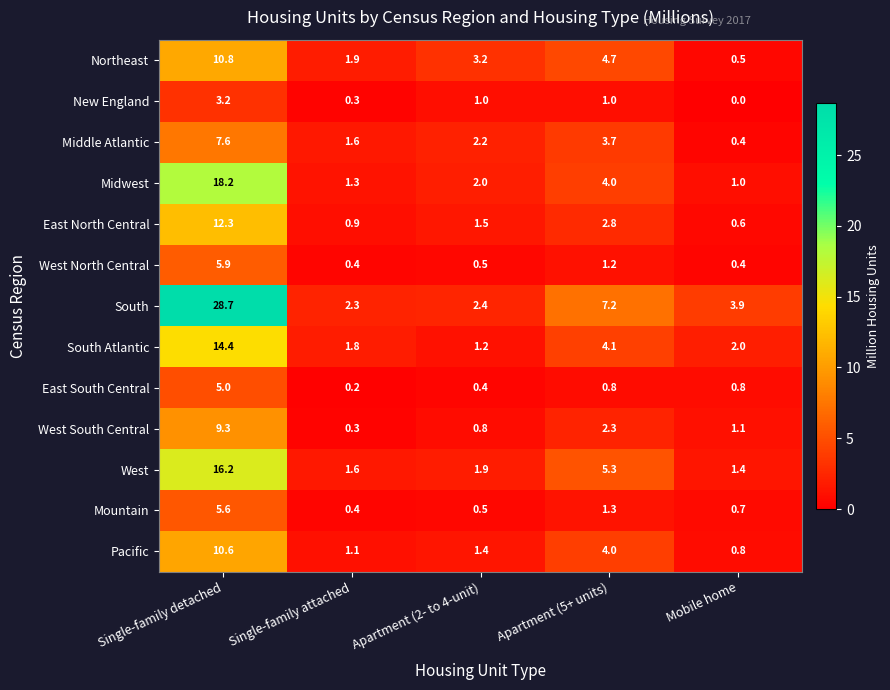

Read the West North Central value at Single-family attached.

0.4